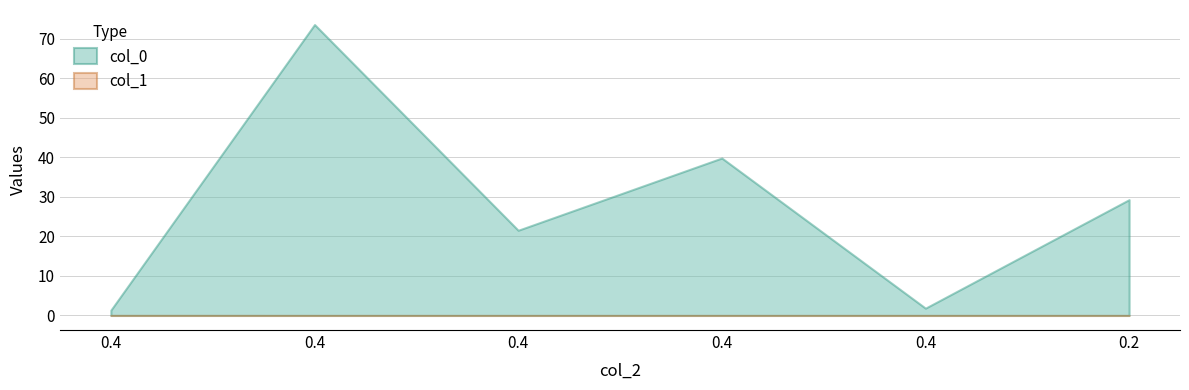

Between 0.4 and 0.2, which series saw the biggest shift?

col_0